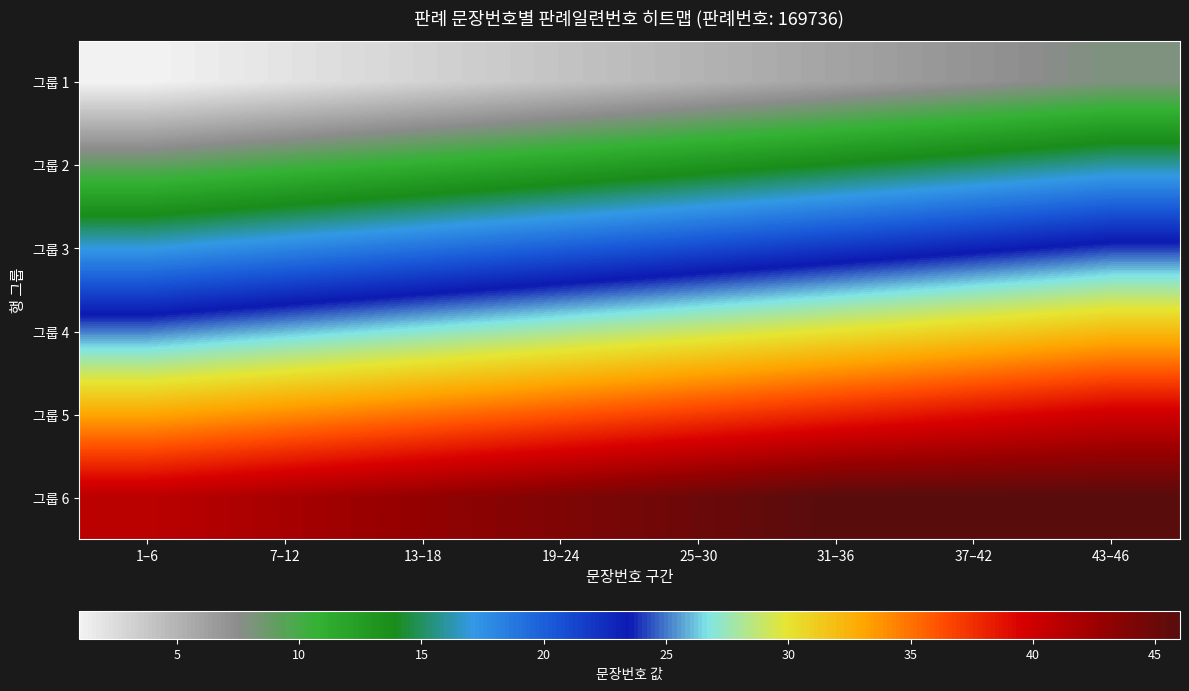

At which category does the chart reach its peak across all series?

31–36